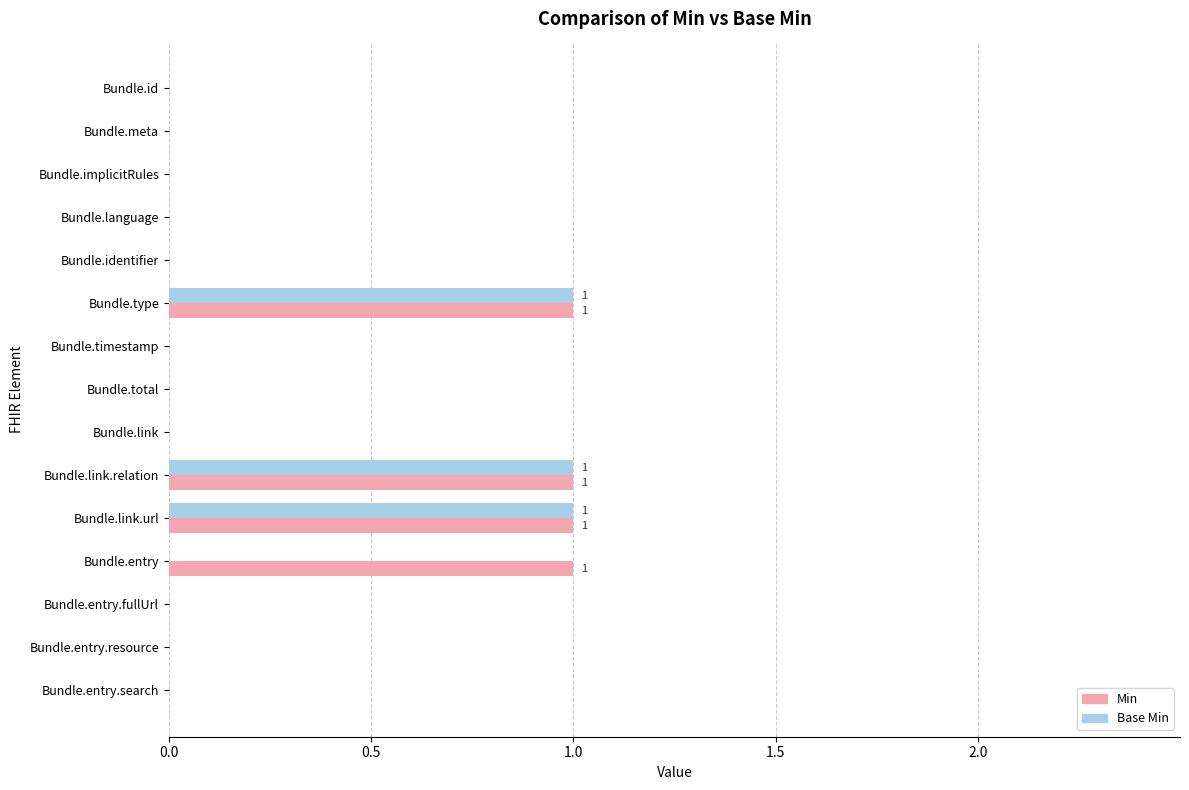

Is it true that Min equals -1 at Bundle.entry.fullUrl?

False